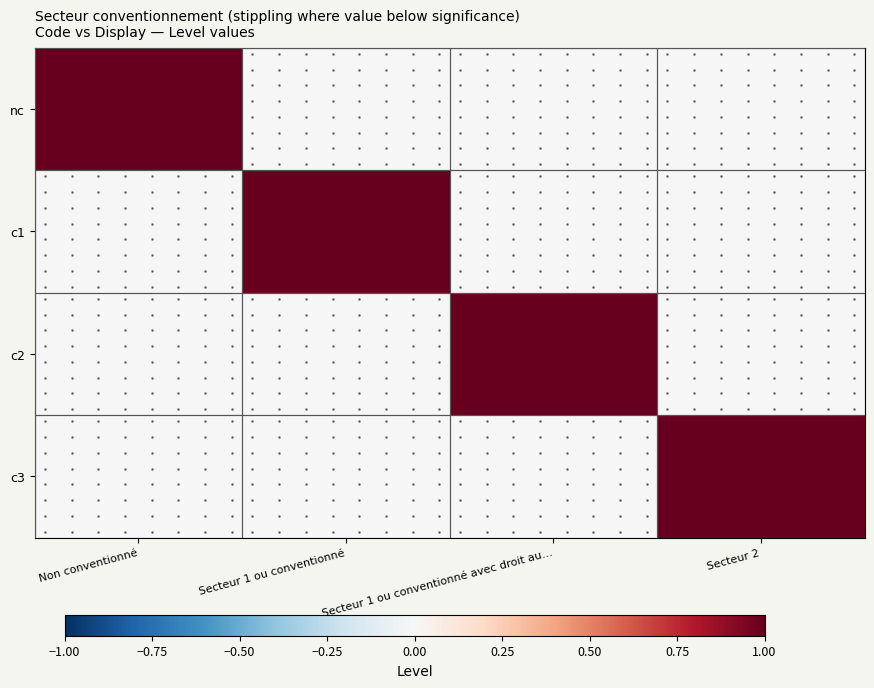

Is it true that c1 equals 2 at Secteur 1 ou conventionné?

False